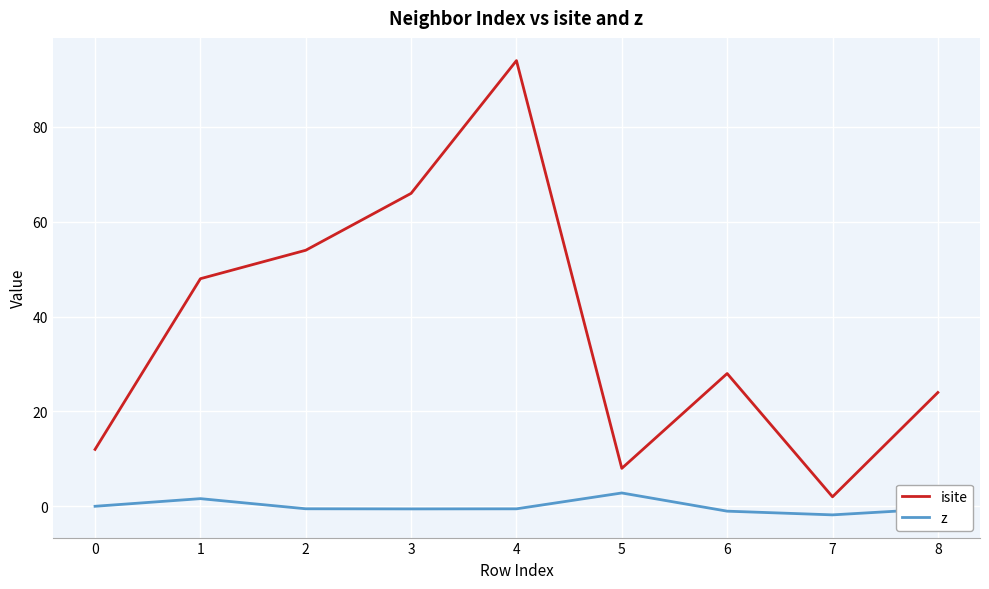

What is the highest value of the z series?

2.8